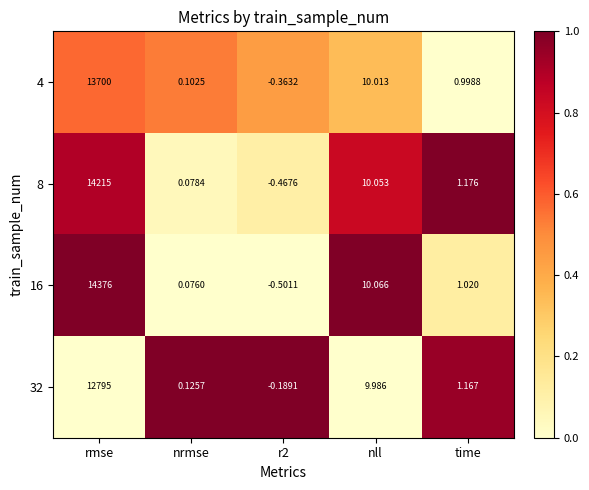

Is the value of 32 at r2 greater than the value of 16 at nrmse?

No